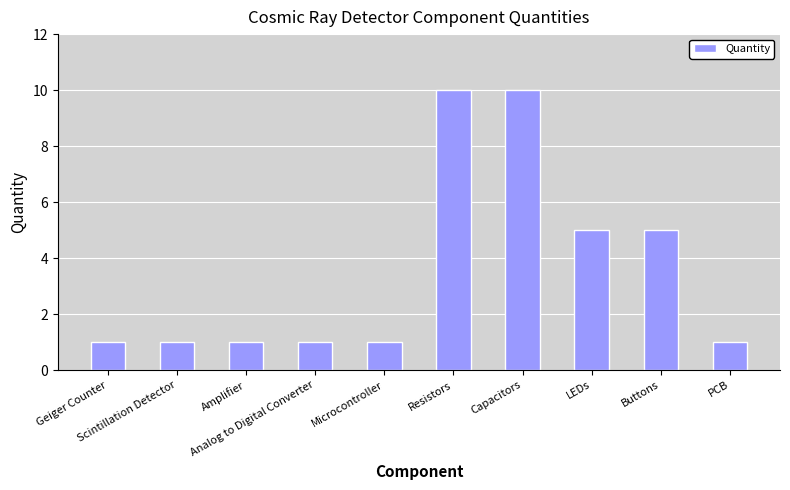

What is the difference between the second highest and minimum values?

9